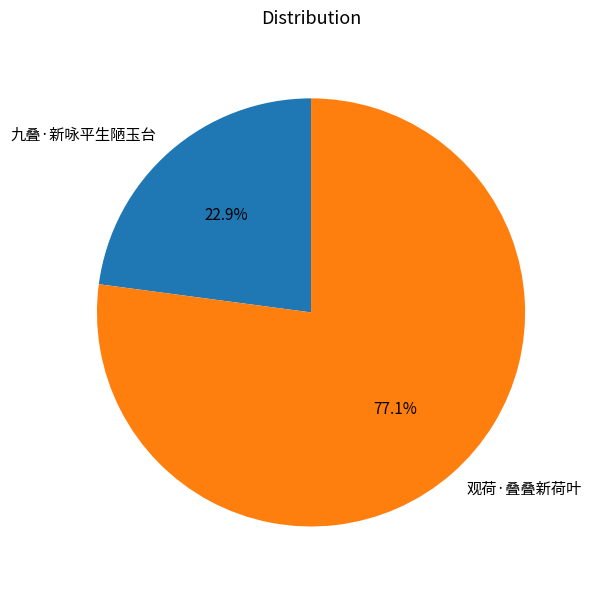

The 九叠·新咏平生陋玉台 slice represents 30% of the pie. True or false?

False